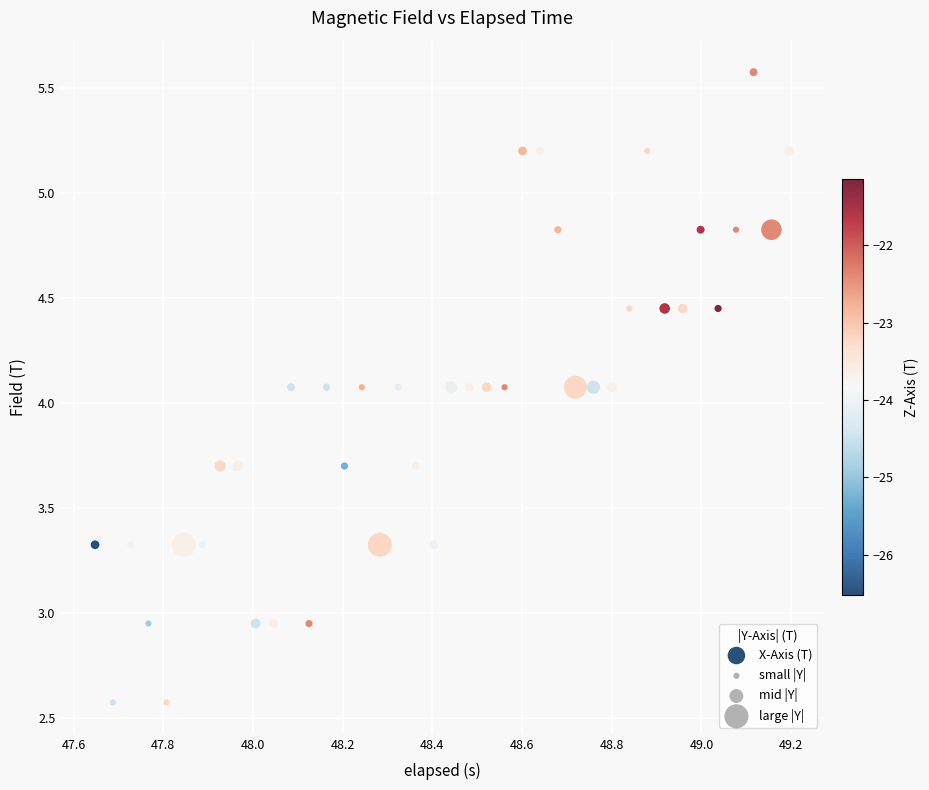

What is the range of Y values (max minus min)?

3.0